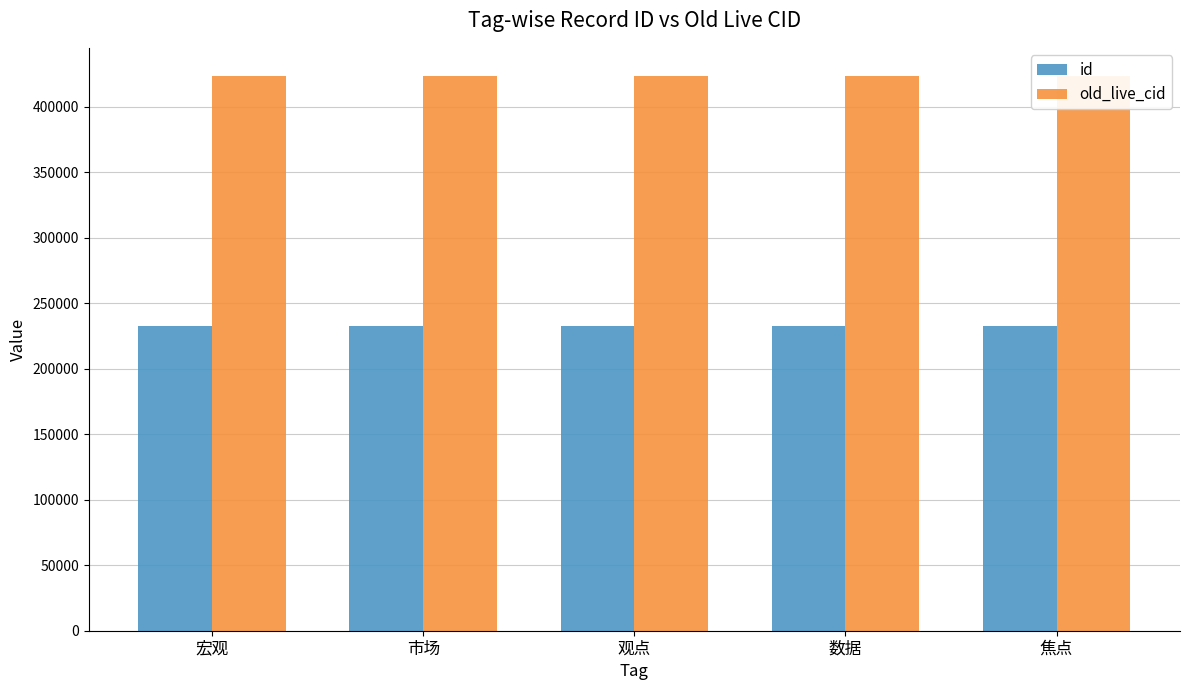

What is the difference between the highest and lowest values at 宏观?

190695